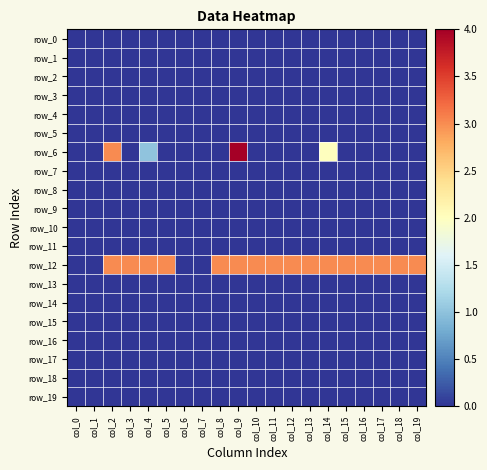

The value of row_1 at col_11 is 0. True or false?

True